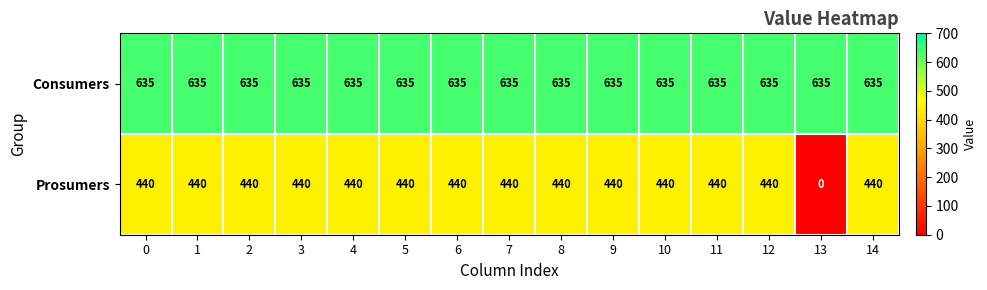

The value of Consumers at 1 is 635. True or false?

True